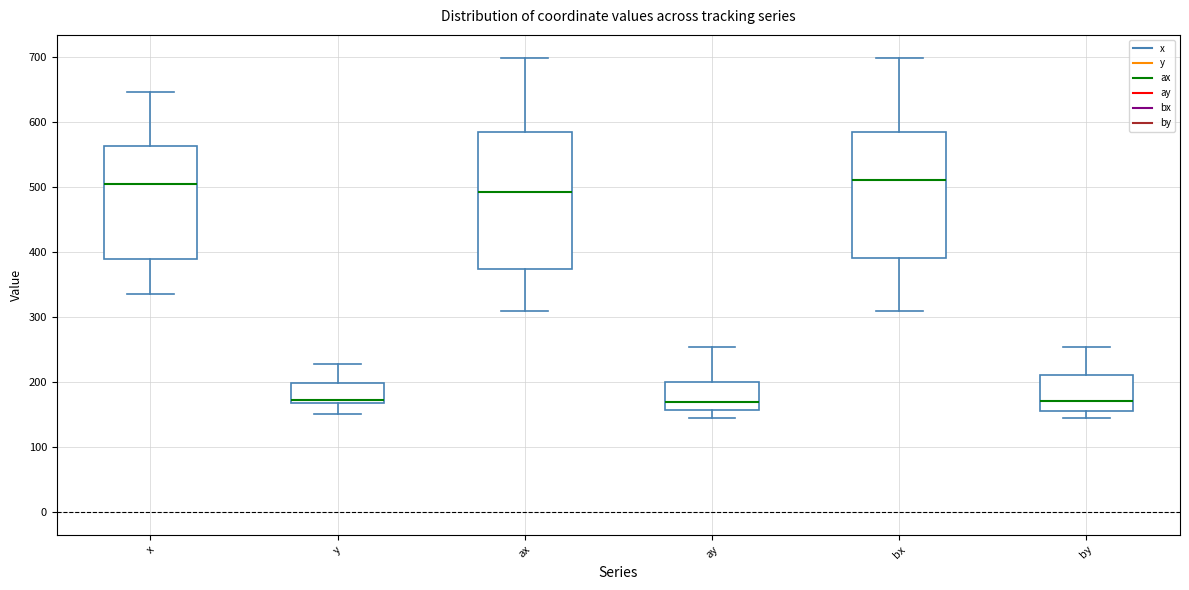

Reading left to right, transcribe this box plot: for each box, give where its median line is, the range the box spans, and where its two whiskers end, as read against the y-axis. The values are not printed on the chart, so give them approximately, as read against the axis.

x: median 510, box 390 to 560, whiskers 340 to 650
y: median 170 (just above the box's lower edge), box 170 to 200, whiskers 150 to 230
ax: median 490, box 370 to 590, whiskers 310 to 700
ay: median 170, box 160 to 200, whiskers 150 to 250
bx: median 510, box 390 to 590, whiskers 310 to 700
by: median 170, box 160 to 210, whiskers 150 to 250